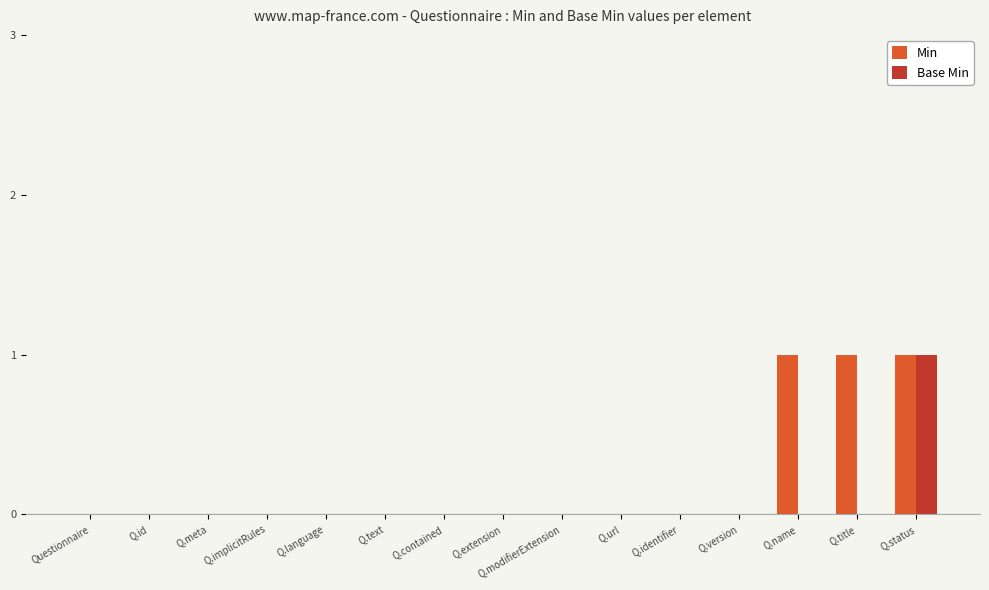

At which category is the sum across all series the highest?

Q.status